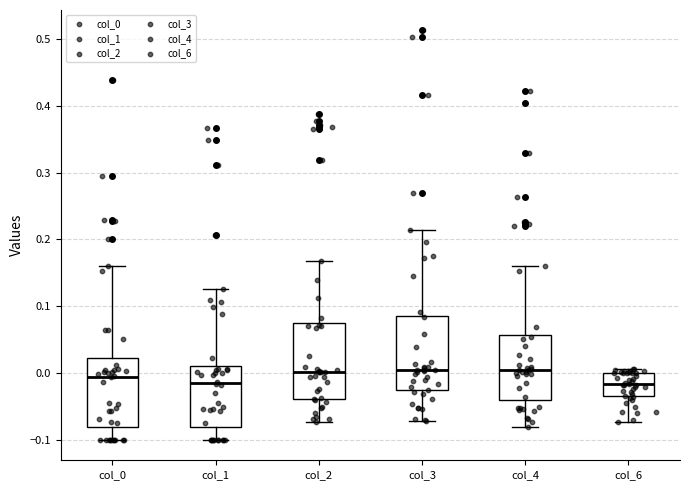

Reading left to right, read every box against the y-axis: the position of its median line, the range the box covers, and the ends of its whiskers. The values are not printed on the chart, so give them approximately, as read against the axis.

col_0: median -0.01, box -0.08 to 0.02, whiskers -0.10 to 0.16
col_1: median -0.01, box -0.08 to 0.01, whiskers -0.10 to 0.13
col_2: median 0.00, box -0.04 to 0.07, whiskers -0.07 to 0.17
col_3: median 0.00, box -0.03 to 0.09, whiskers -0.07 to 0.21
col_4: median 0.00, box -0.04 to 0.06, whiskers -0.08 to 0.16
col_6: median -0.02, box -0.03 to 0.00, whiskers -0.07 to 0.01